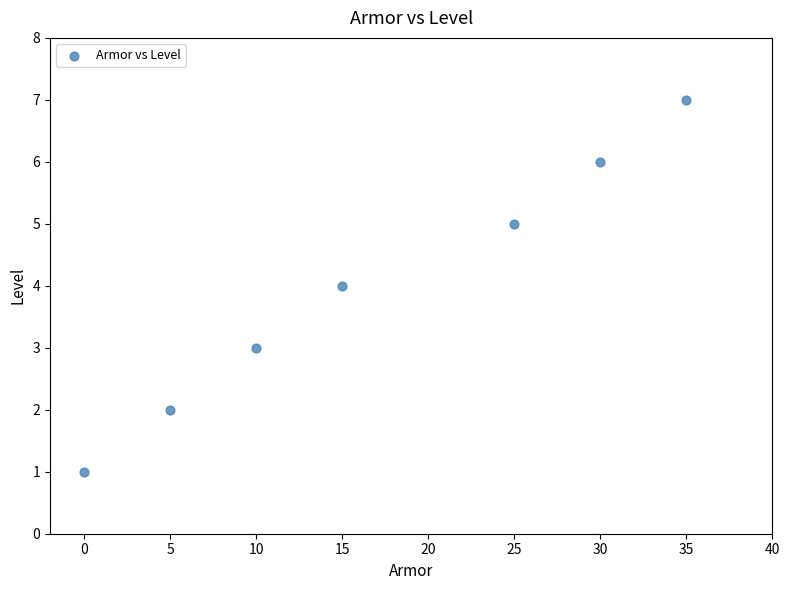

What is the average Y value?

4